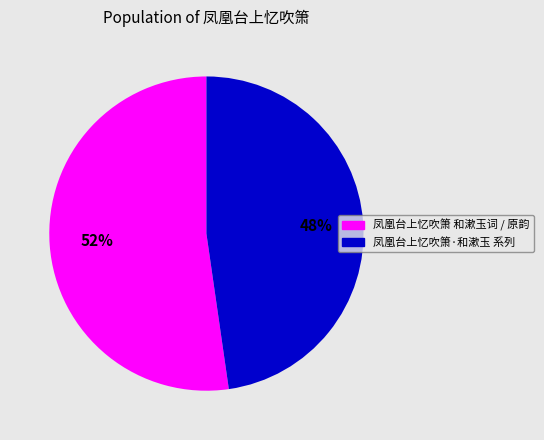

Is there any slice that represents more than half of the pie?

Yes